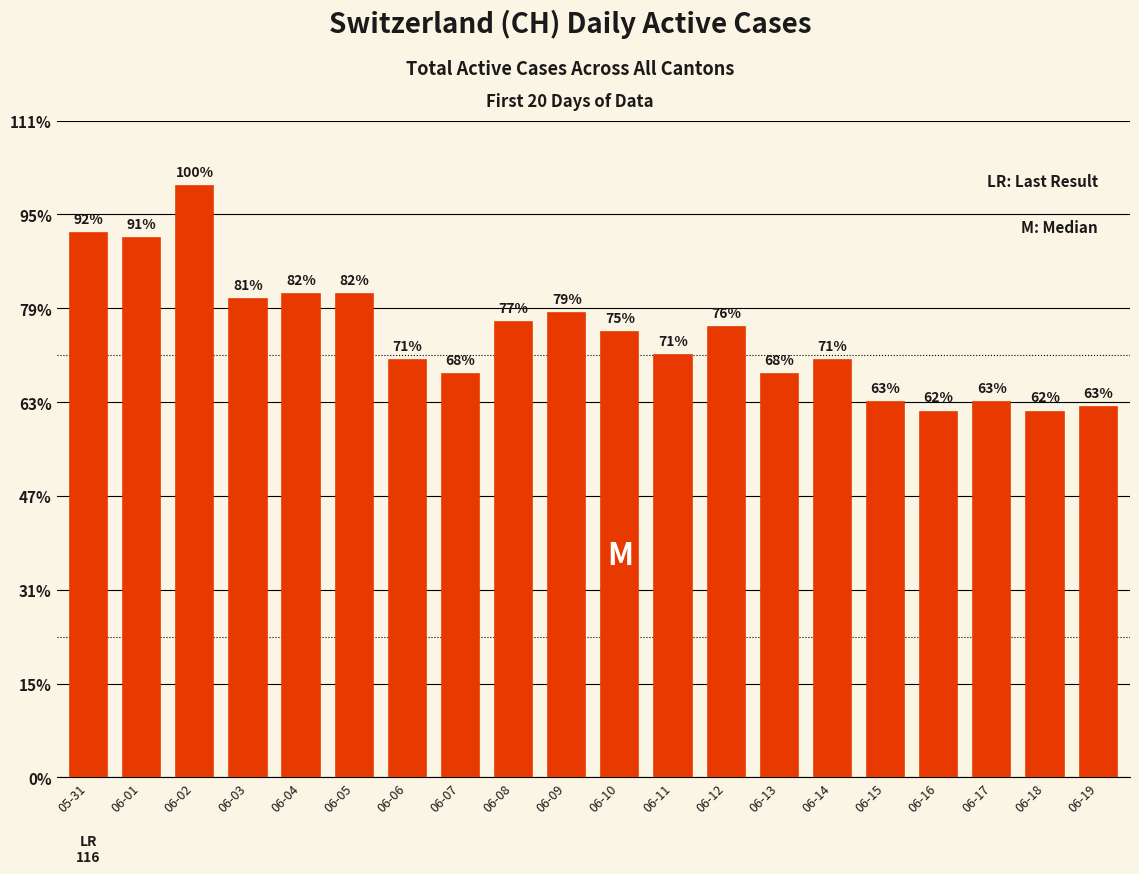

True or false: the data shows 191 at 06-02.

False